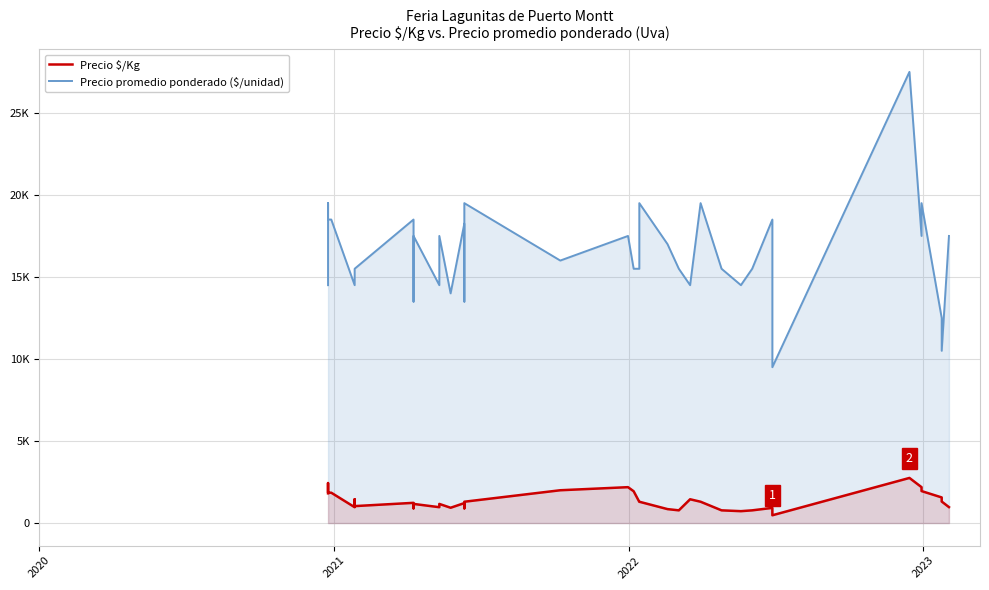

True or false: Precio promedio ponderado ($/unidad) and Precio $/Kg cross at least once.

False